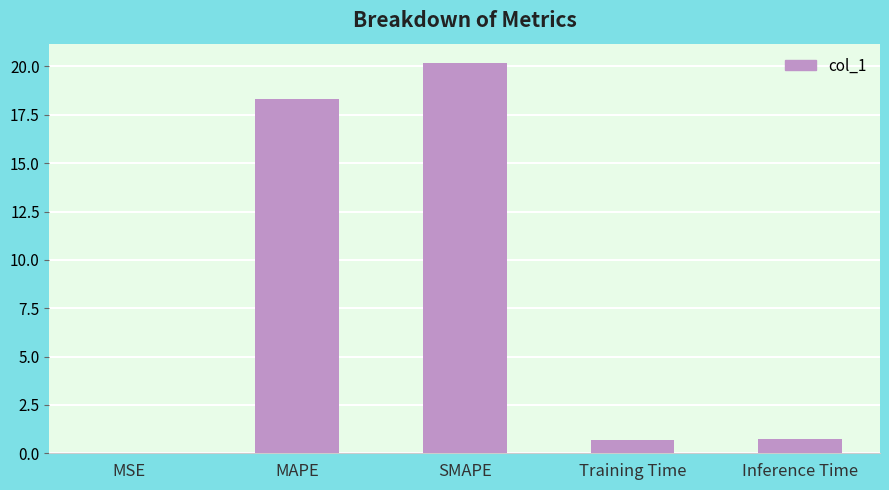

Where is the data nearest to the value 10?

MAPE